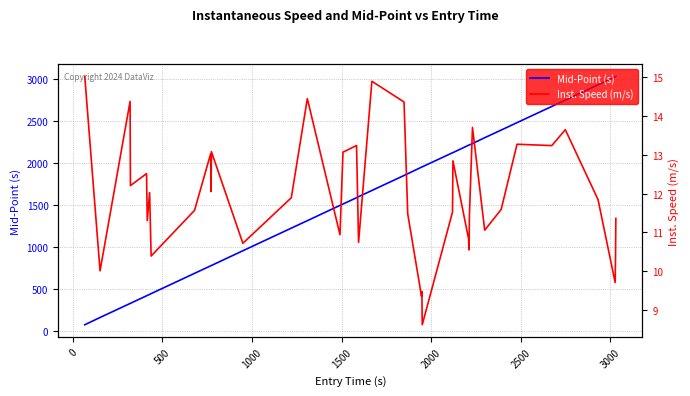

What is the maximum value for Mid-Point (s)?

3036.2